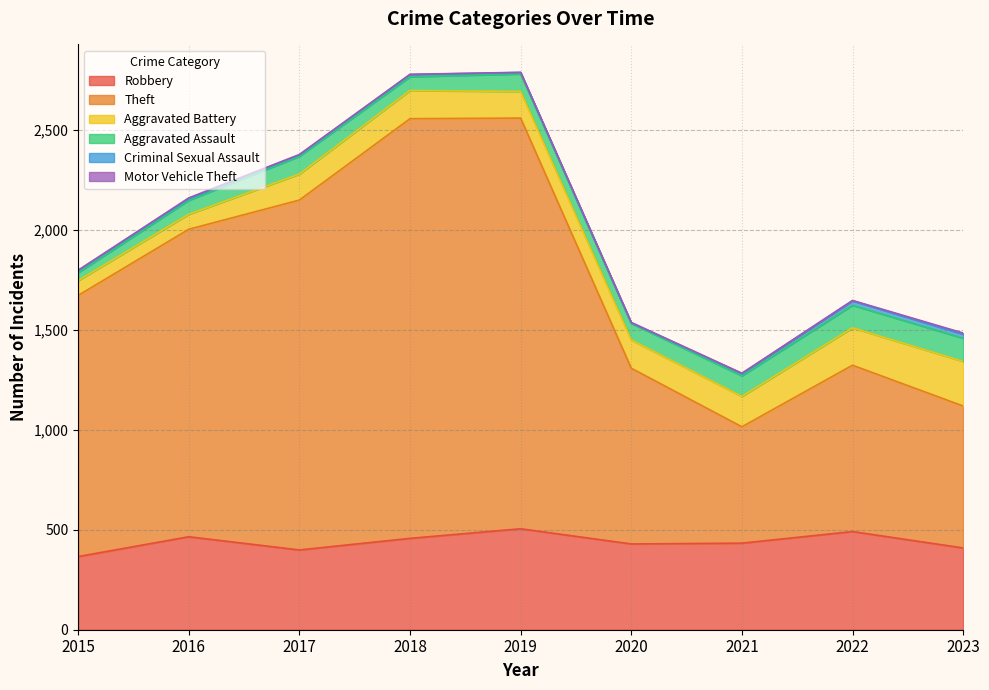

What is the difference between the highest and lowest values at 2021?

580